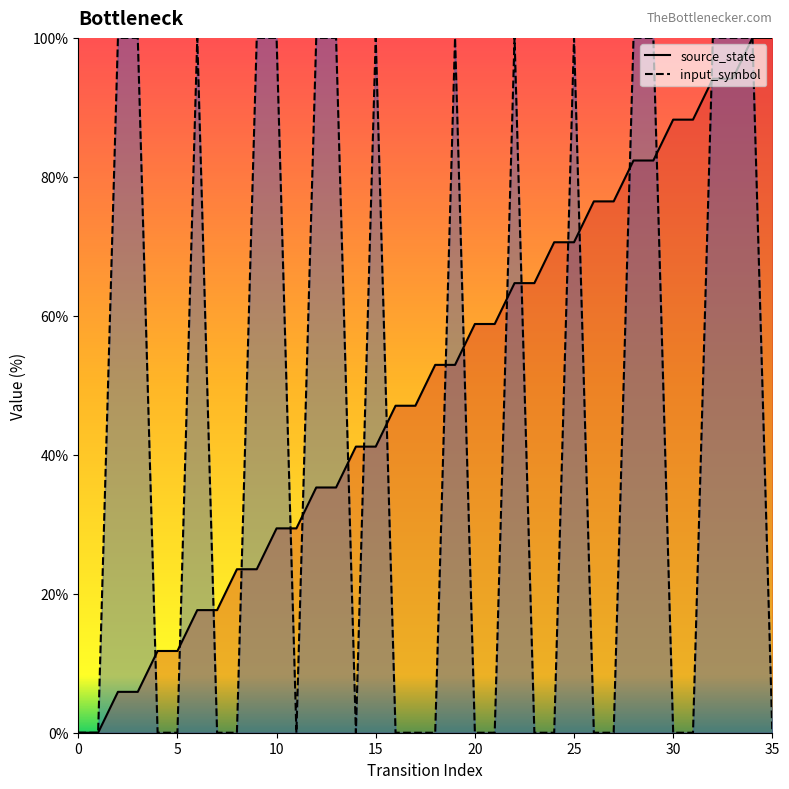

Between 25 and 31, which series saw the biggest shift?

input_symbol